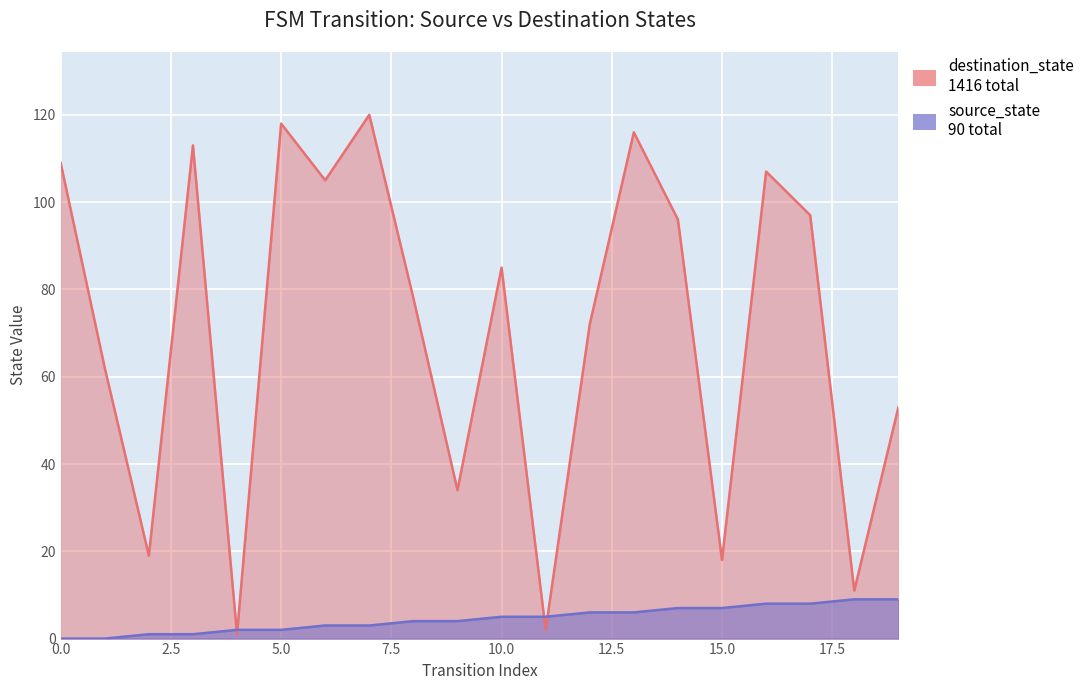

Reading left to right, extract all data points from this chart.

source_state: 0=0	1=0	2=1	3=1	4=2	5=2	6=3	7=3	8=4	9=4	10=5	11=5	12=6	13=6	14=7	15=7	16=8	17=8	18=9	19=9
destination_state: 0=109	1=62	2=19	3=113	4=1	5=118	6=105	7=120	8=78	9=34	10=85	11=2	12=72	13=116	14=96	15=18	16=107	17=97	18=11	19=53